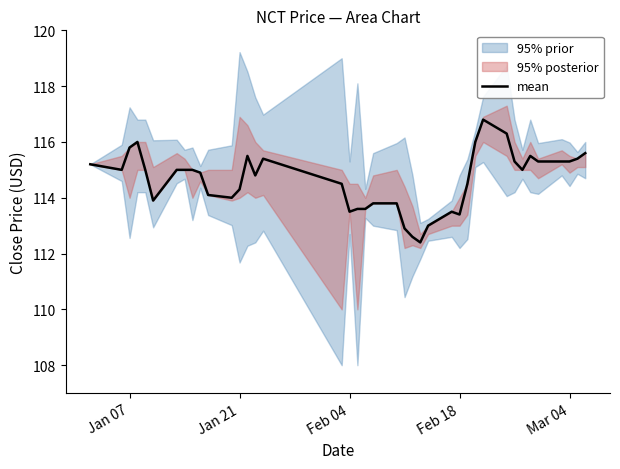

What is the lowest value of the mean series?

112.4